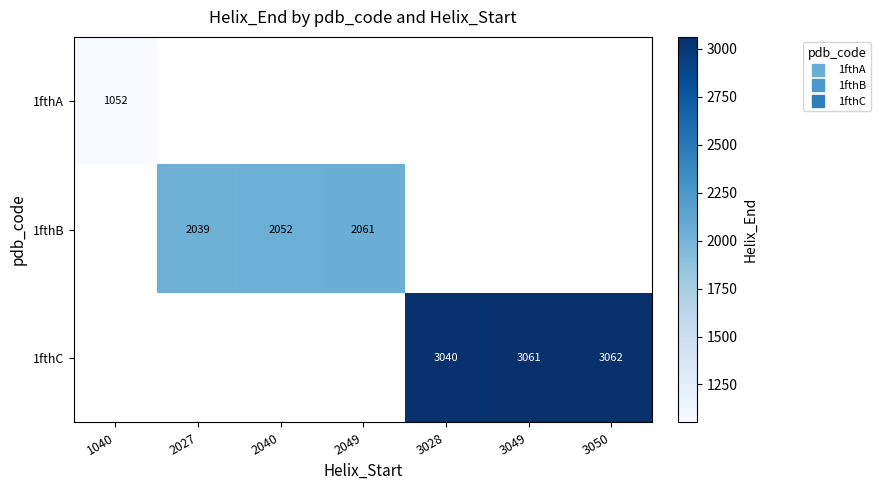

Is the value of 1fthA at 2040 greater than the value of 1fthB at 3049?

No